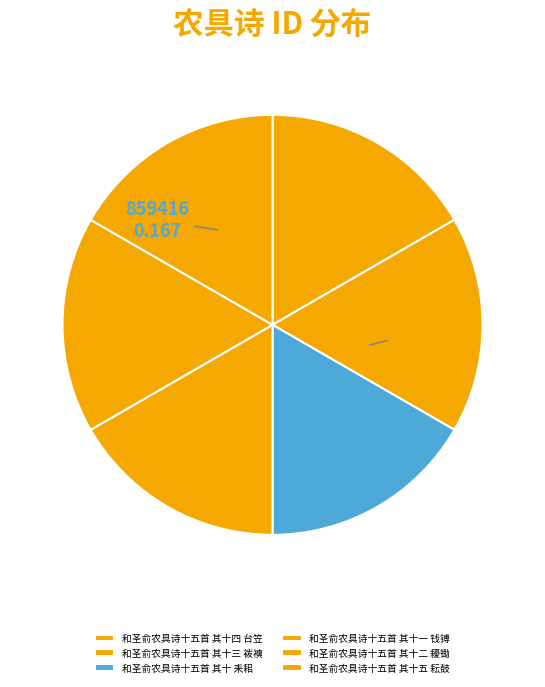

How many slices are in this pie chart?

6